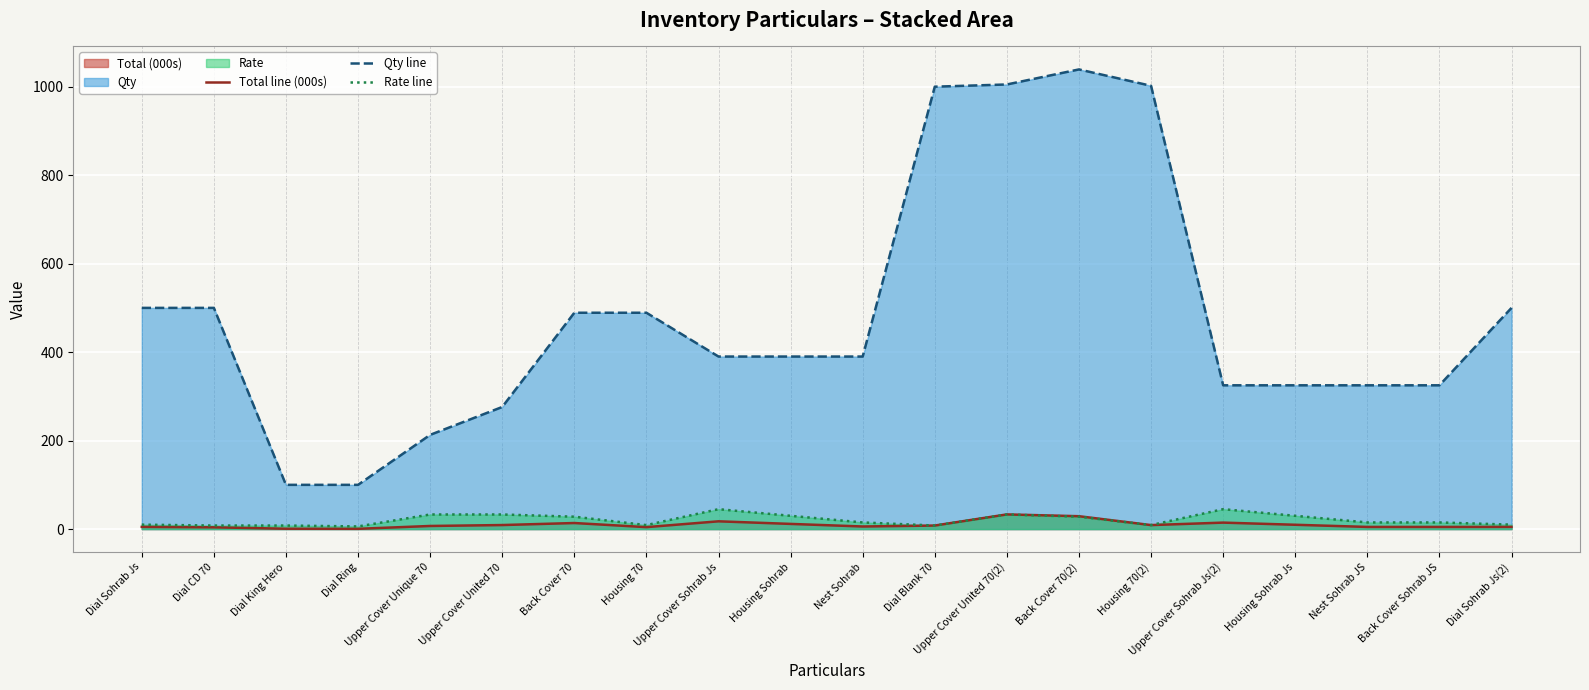

What position from the right is Dial CD 70?

19